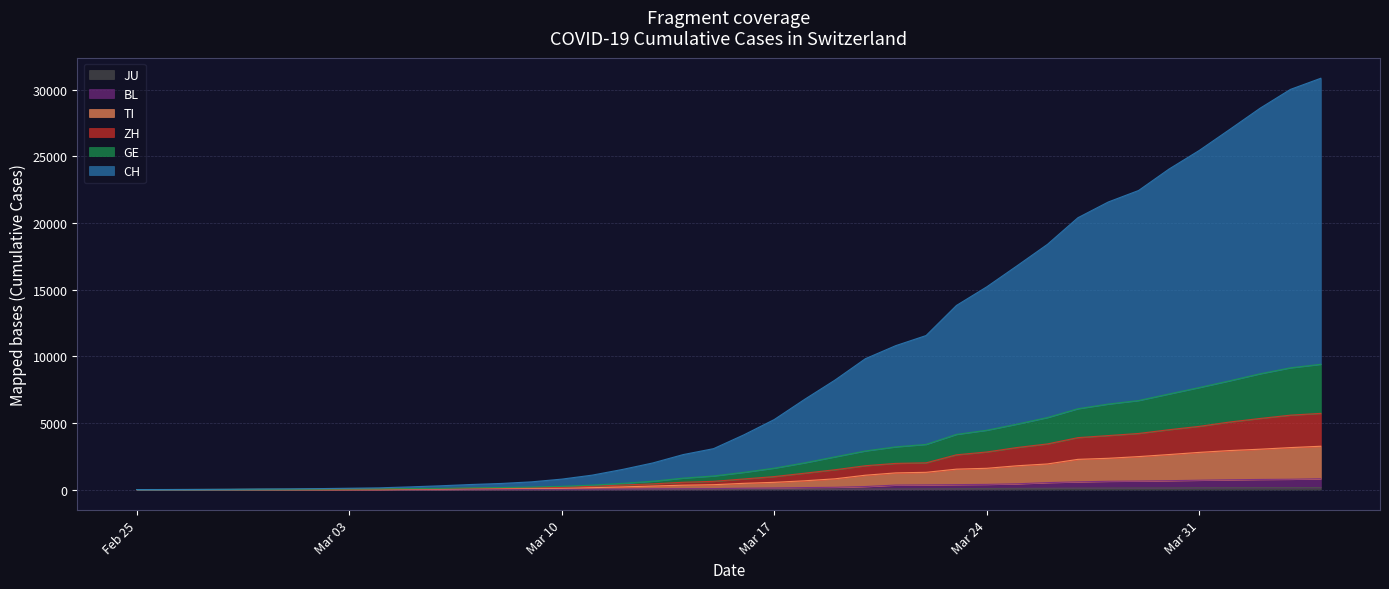

Reading right to left, what are all the values shown in this chart?

CH: 21469	20899	19933	18867	17800	16883	15767	15169	14337	13004	11890	10766	9679	8172	7598	6923	5764	4767	3651	2817	2052	1768	1373	1046	749	542	391	304	252	194	126	84	61	42	30	22	13	6	2	0
GE: 3685	3553	3354	3094	2914	2682	2472	2365	2169	1981	1755	1632	1532	1383	1241	1110	967	778	633	497	403	310	197	123	91	75	50	40	32	21	17	14	14	11	10	7	4	1	1	0
ZH: 2467	2434	2306	2142	1953	1862	1736	1704	1630	1503	1371	1224	1076	712	712	712	680	569	430	327	251	219	164	141	102	63	50	41	35	30	24	16	14	11	7	6	2	2	0	0
TI: 2442	2377	2271	2195	2091	1962	1837	1727	1688	1401	1354	1209	1162	945	916	849	638	511	426	368	293	265	206	163	108	75	61	49	41	28	25	13	8	4	2	2	1	1	1	0
BL: 656	625	610	588	561	539	511	502	466	422	341	306	302	289	282	184	134	116	89	76	54	47	42	26	26	22	20	19	15	6	6	2	2	2	2	2	1	0	0	0
JU: 154	149	149	145	140	128	127	119	114	100	92	82	69	61	54	44	36	32	29	25	19	18	17	12	7	7	7	5	5	4	4	2	2	1	1	1	1	1	0	0